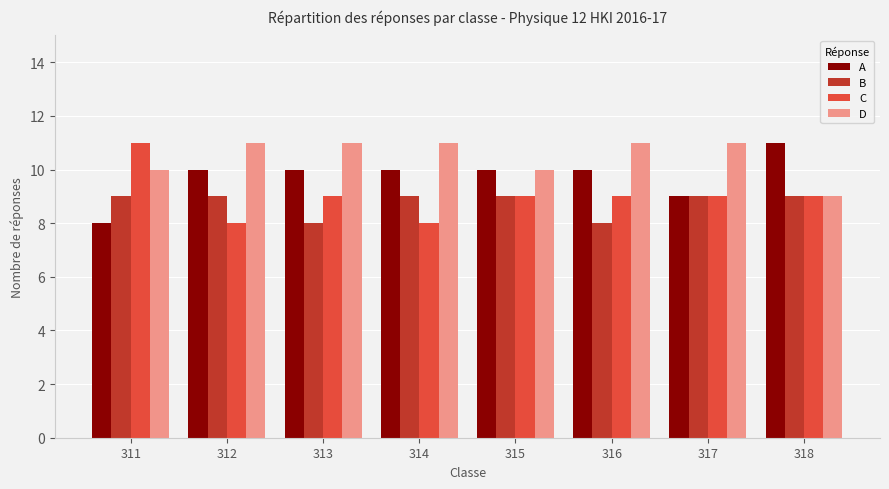

Which series has the largest total across all categories?

D